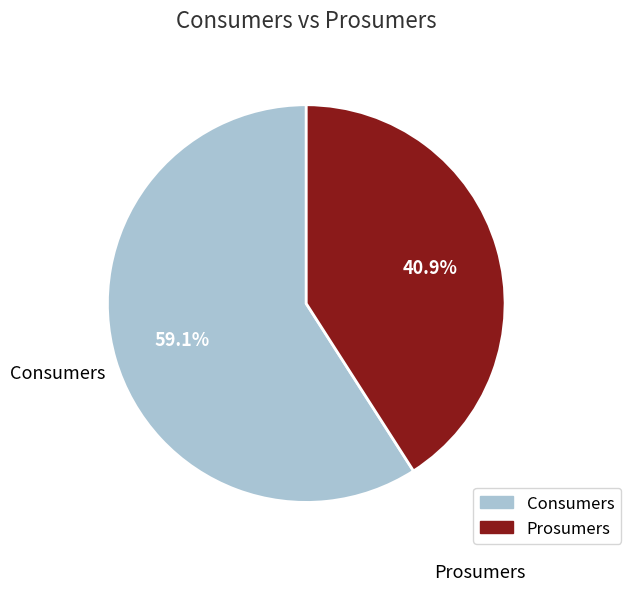

Which slice is the smallest?

Prosumers